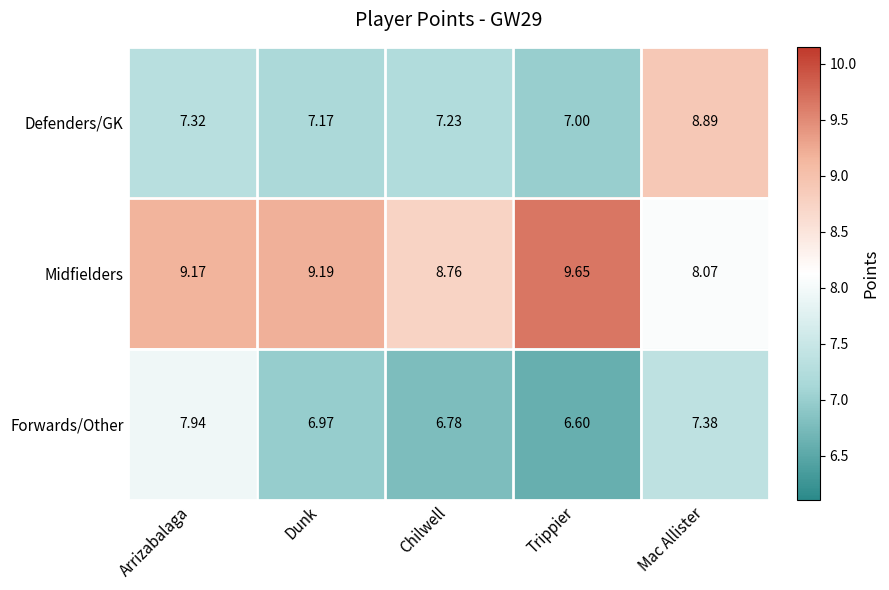

Which series has the largest range (max minus min)?

Defenders/GK